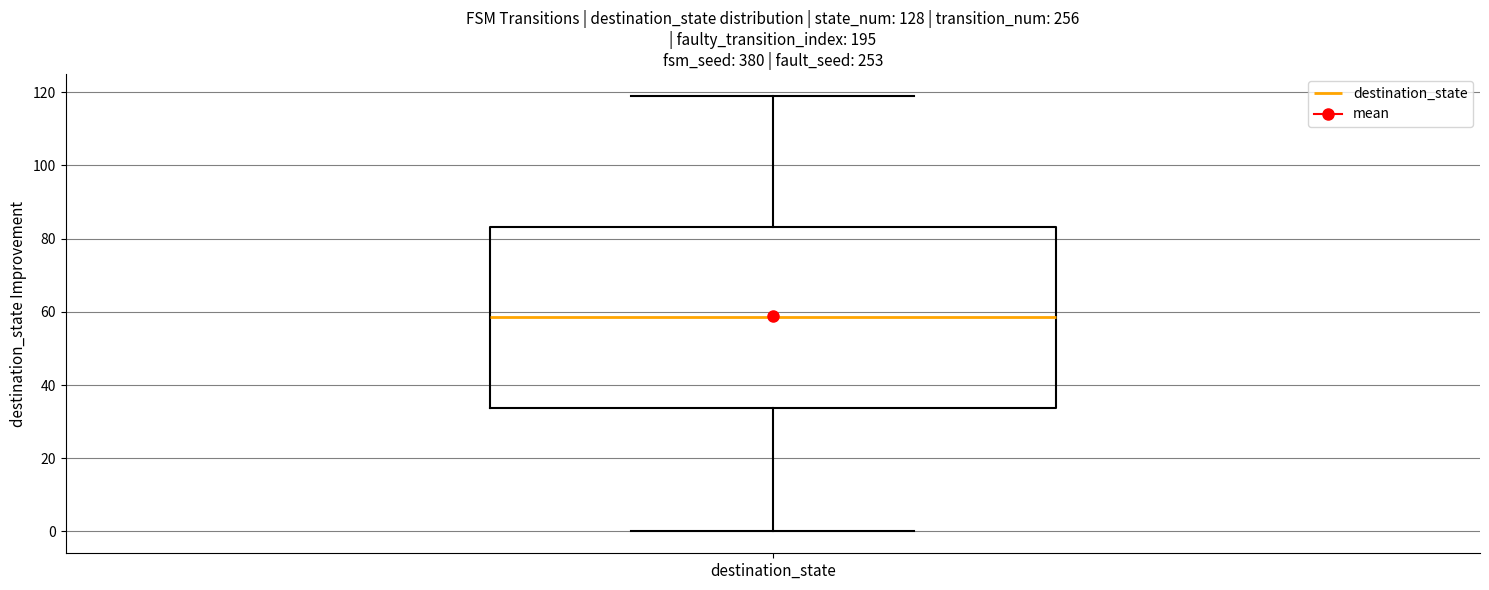

Transcribe this box plot: give where the median line is, the range the box spans, and where the two whiskers end, as read against the y-axis. The values are not printed on the chart, so give them approximately, as read against the axis.

median 58, box 34 to 84, whiskers 0 to 120